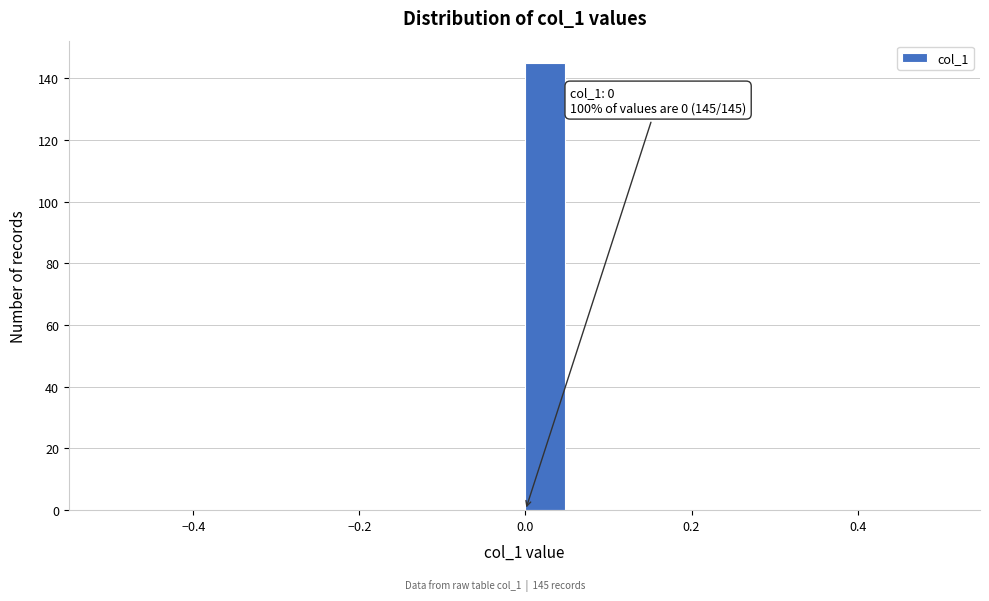

Read against the x-axis, roughly where is the centre of the tallest bar?

0.02